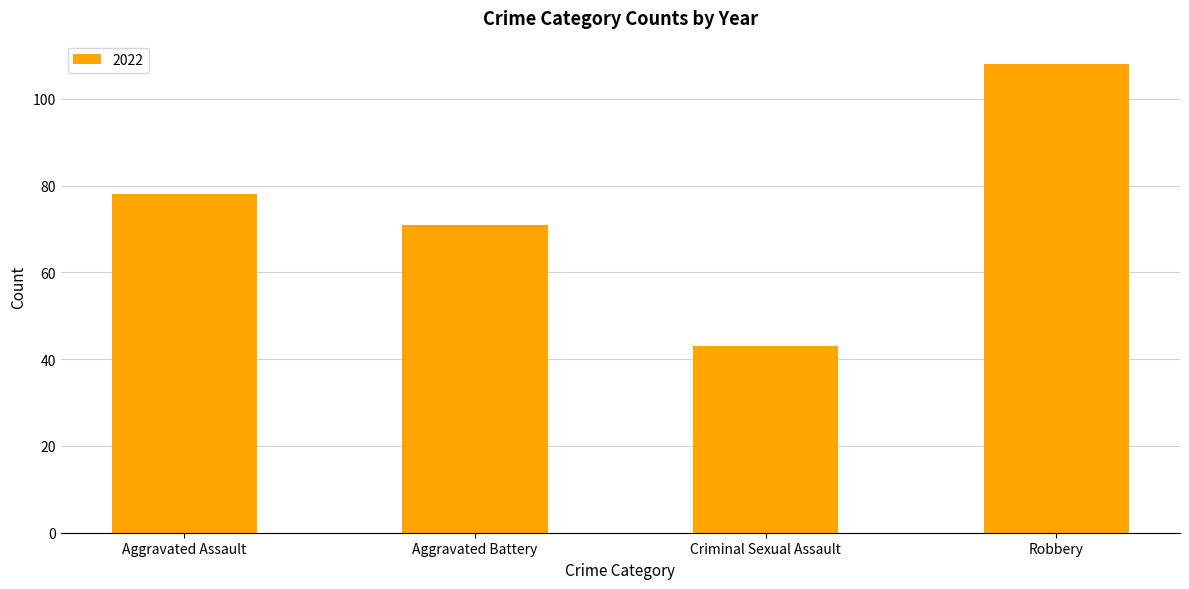

Between Aggravated Assault and Aggravated Battery, which is larger?

Aggravated Assault